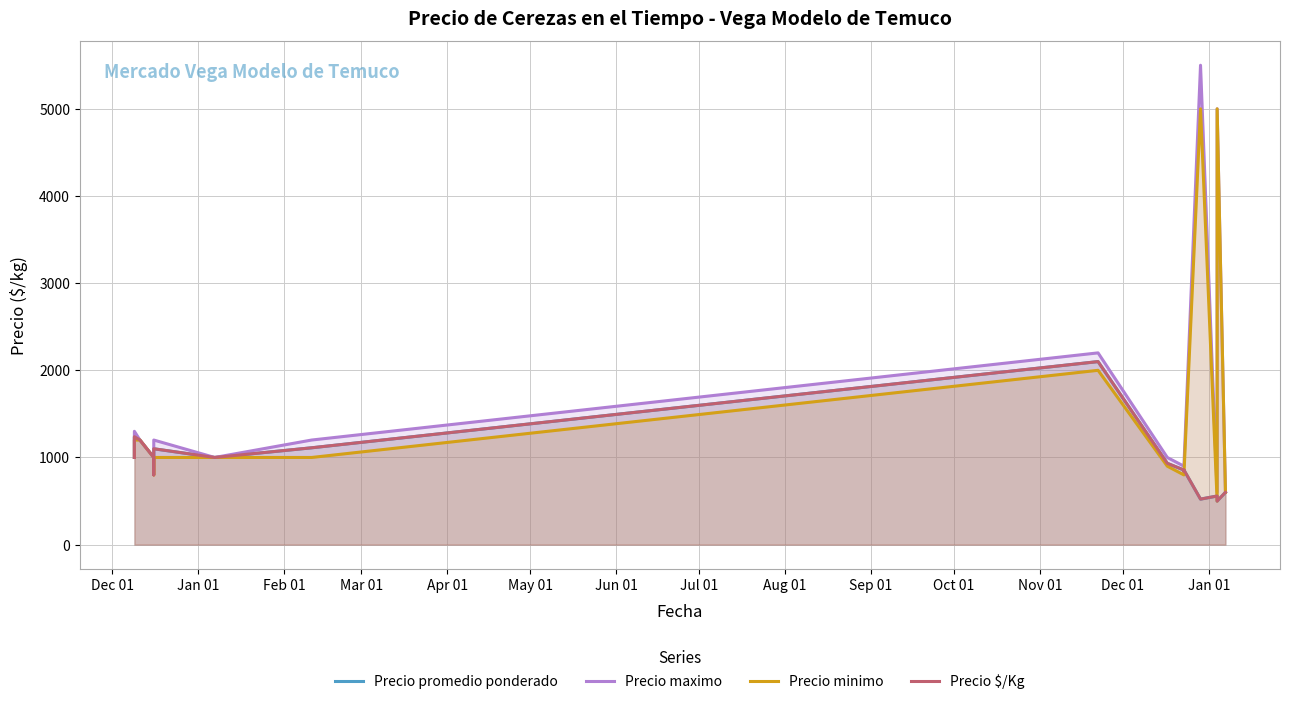

How many interior local peaks does the Precio maximo series have?

5